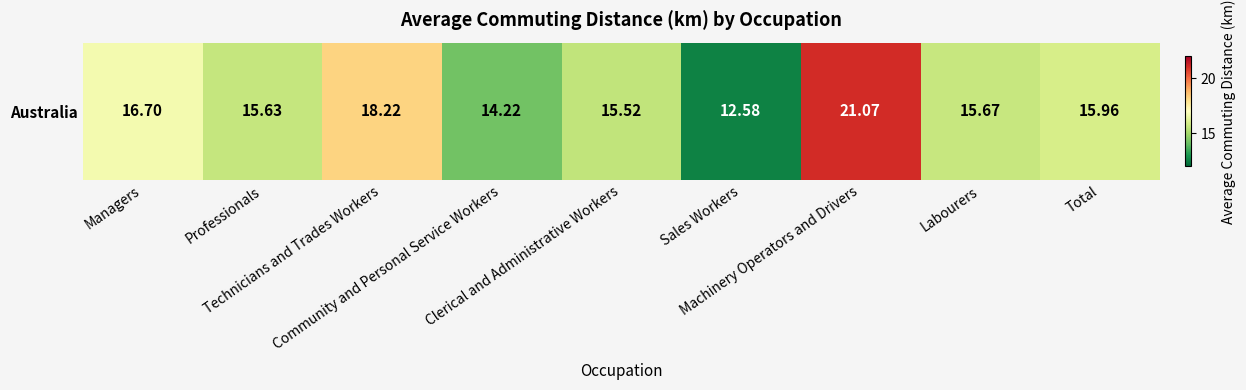

What is the difference between the maximum and minimum values?

8.5